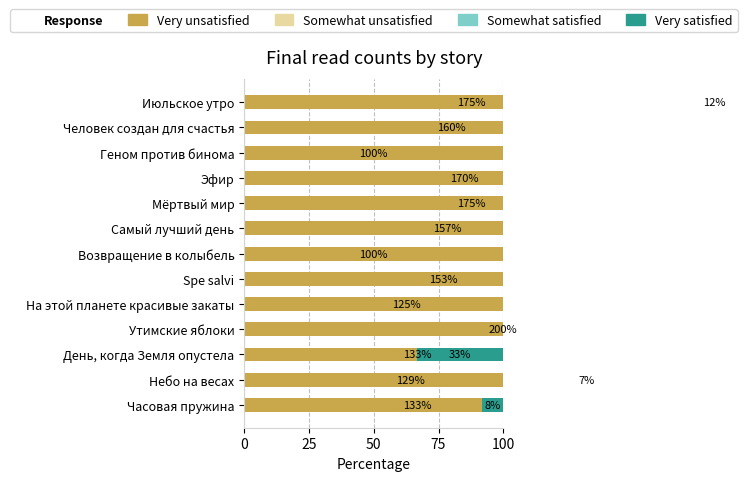

How many values in the Very satisfied series exceed 0?

2